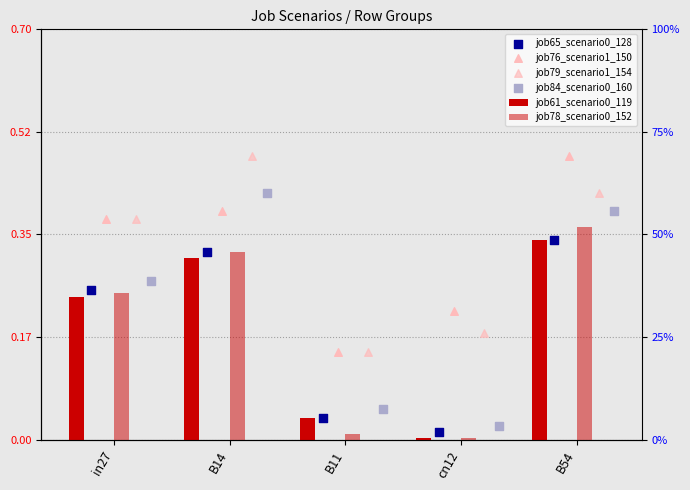

Which series has the widest spread of Y values?

job84_scenario0_160